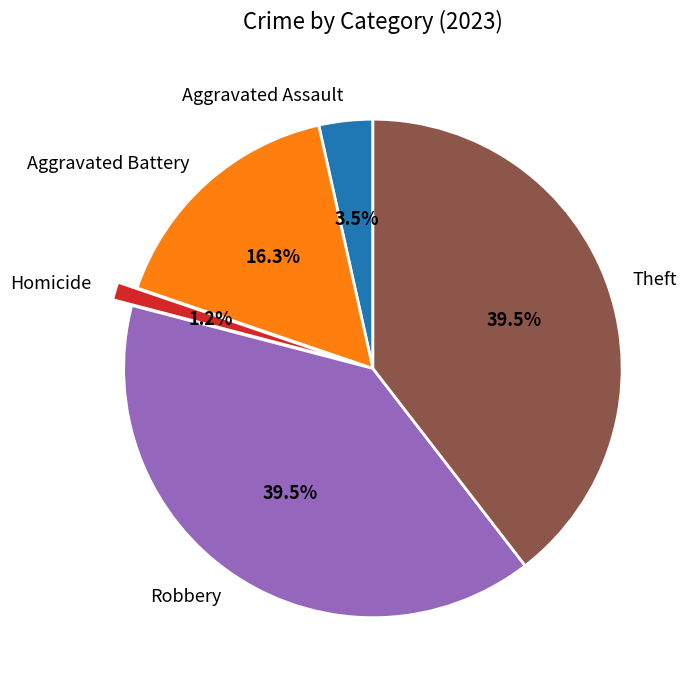

To the nearest percent, what is the combined percentage of Robbery and Aggravated Battery?

56%